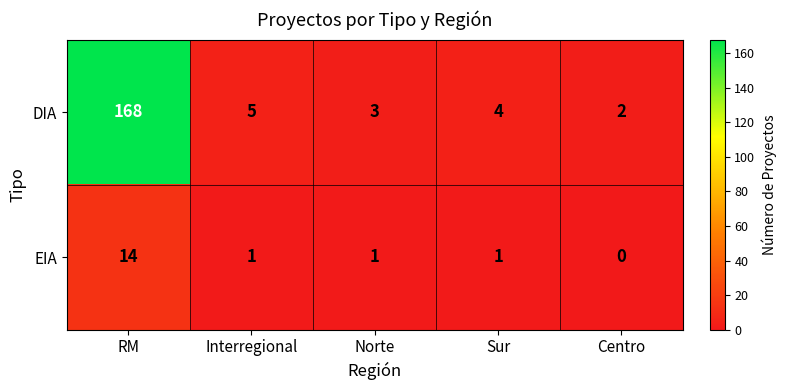

Which series has the largest total across all categories?

DIA